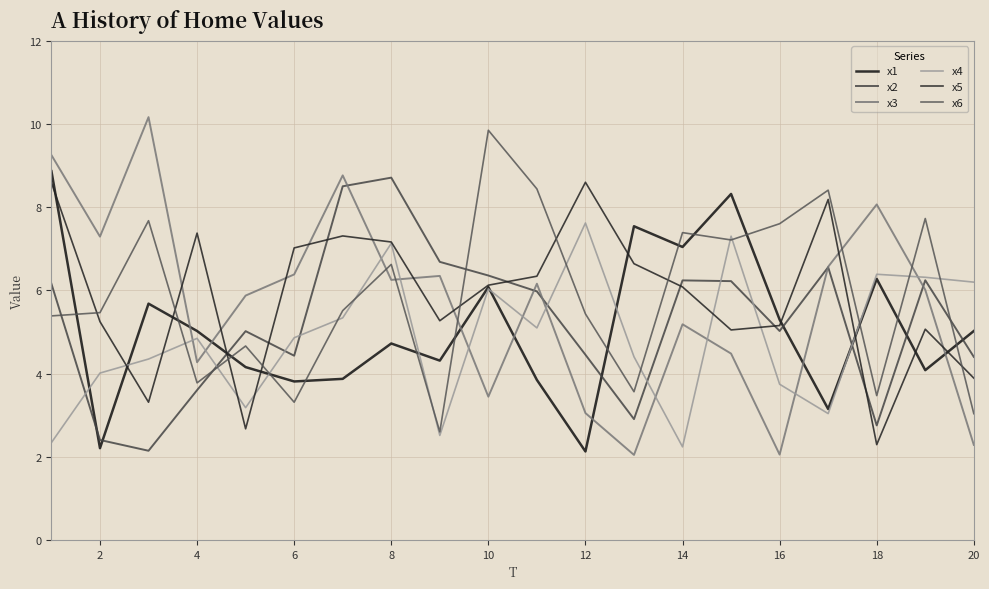

Is this an area chart (filled region under the line)?

No